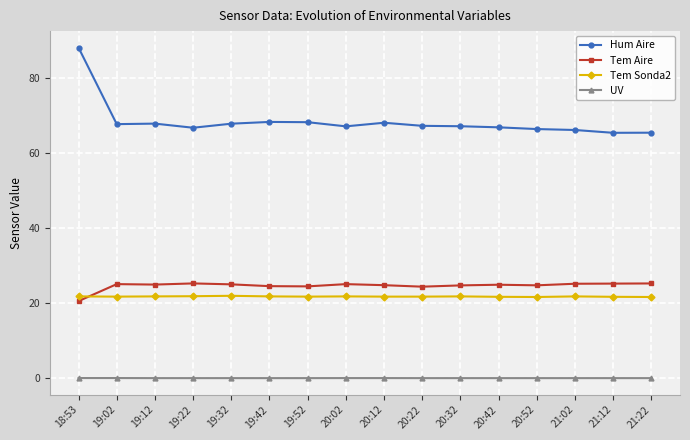

What is the label of the 13th point from the right?

19:22